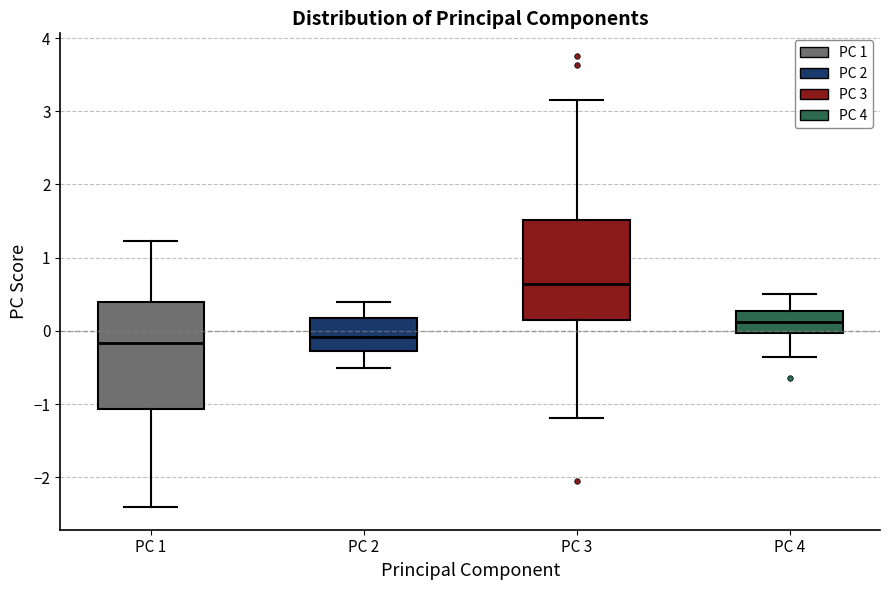

Where is the lower edge of the box for PC 4 on the y-axis? The values are not printed on the chart, so give them approximately, as read against the axis.

0.0